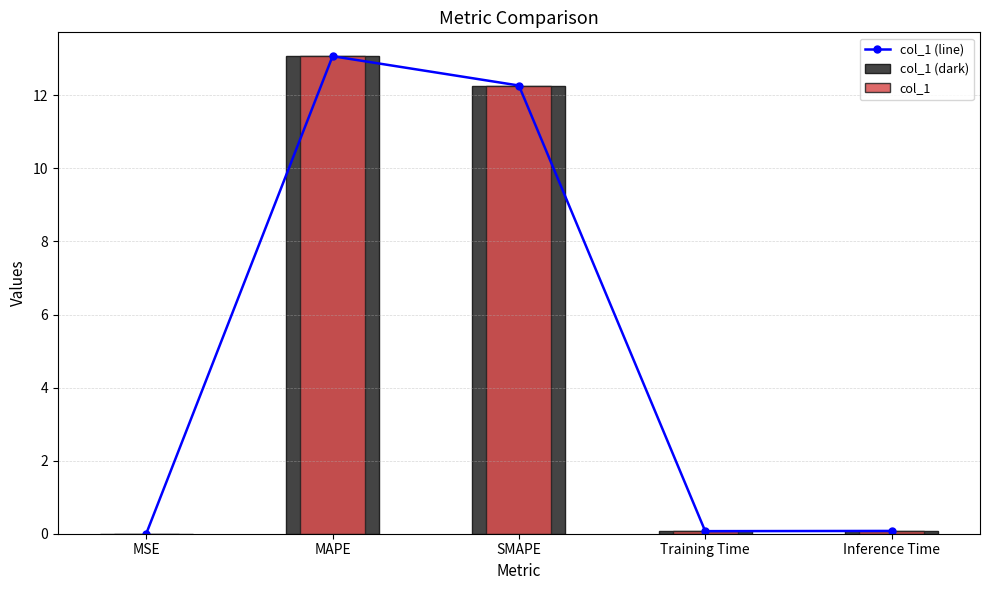

Is it true that col_1 (dark) equals 0.1 at Training Time?

True